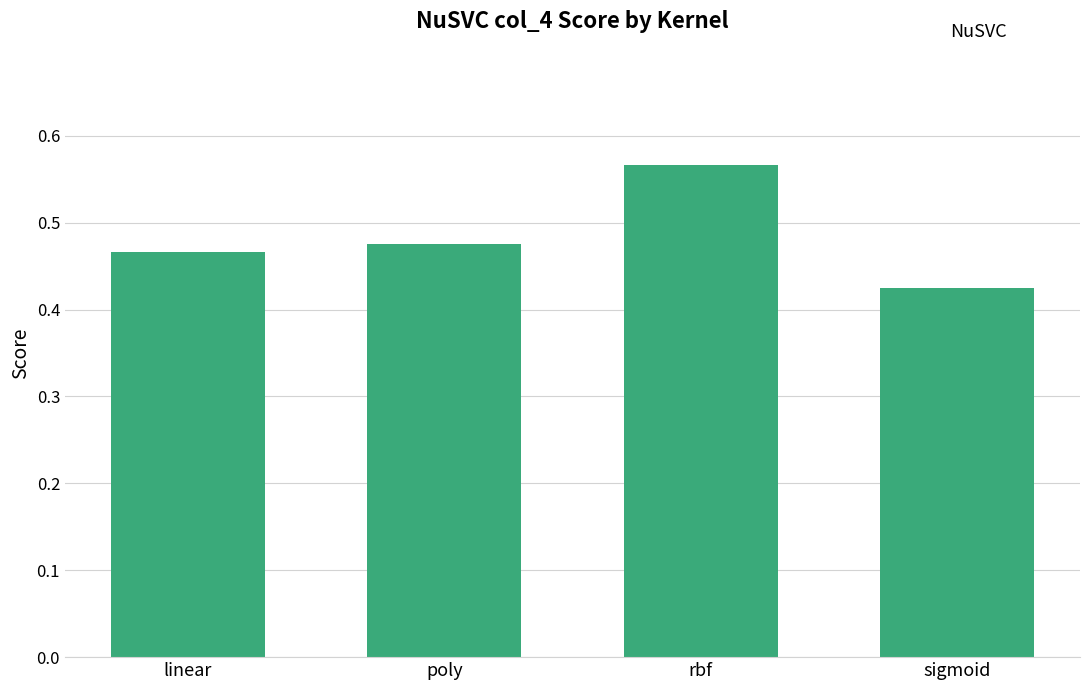

What is the sum of all values?

1.9